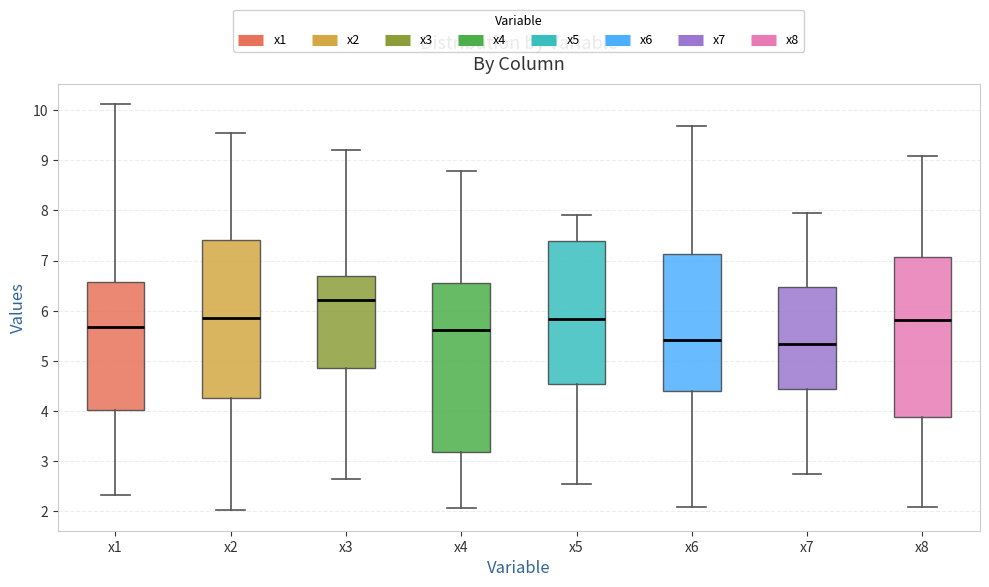

Reading left to right, read every box against the y-axis: the position of its median line, the range the box covers, and the ends of its whiskers. The values are not printed on the chart, so give them approximately, as read against the axis.

x1: median 5.7, box 4.0 to 6.6, whiskers 2.3 to 10.1
x2: median 5.8, box 4.3 to 7.4, whiskers 2.0 to 9.5
x3: median 6.2, box 4.9 to 6.7, whiskers 2.6 to 9.2
x4: median 5.6, box 3.2 to 6.6, whiskers 2.1 to 8.8
x5: median 5.8, box 4.5 to 7.4, whiskers 2.5 to 7.9
x6: median 5.4, box 4.4 to 7.1, whiskers 2.1 to 9.7
x7: median 5.3, box 4.4 to 6.5, whiskers 2.7 to 7.9
x8: median 5.8, box 3.9 to 7.1, whiskers 2.1 to 9.1